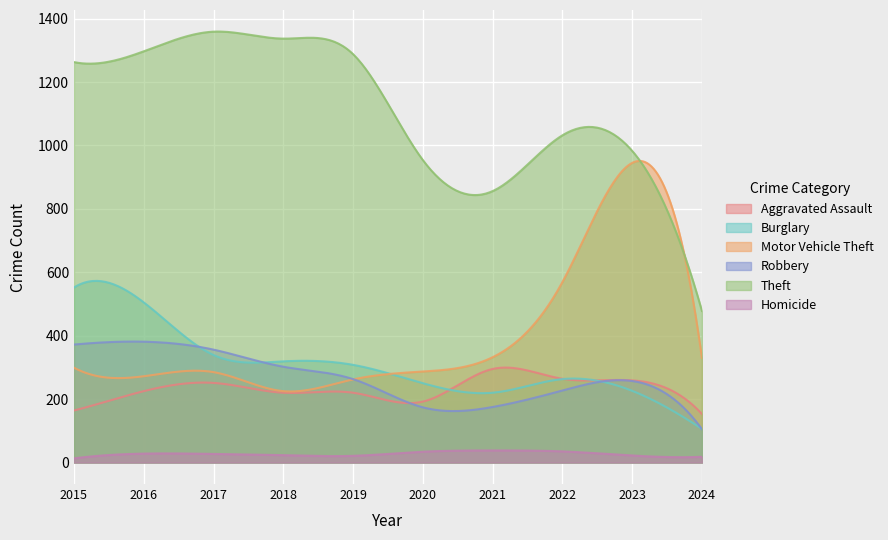

What is the maximum value shown in the chart?

1359.3